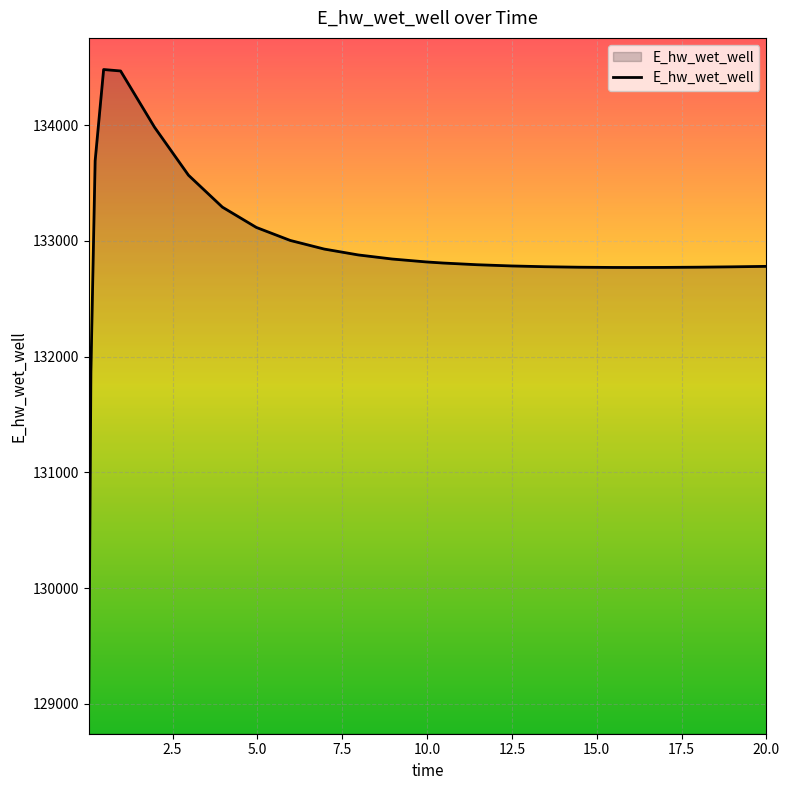

Does the chart have visible grid lines?

Yes